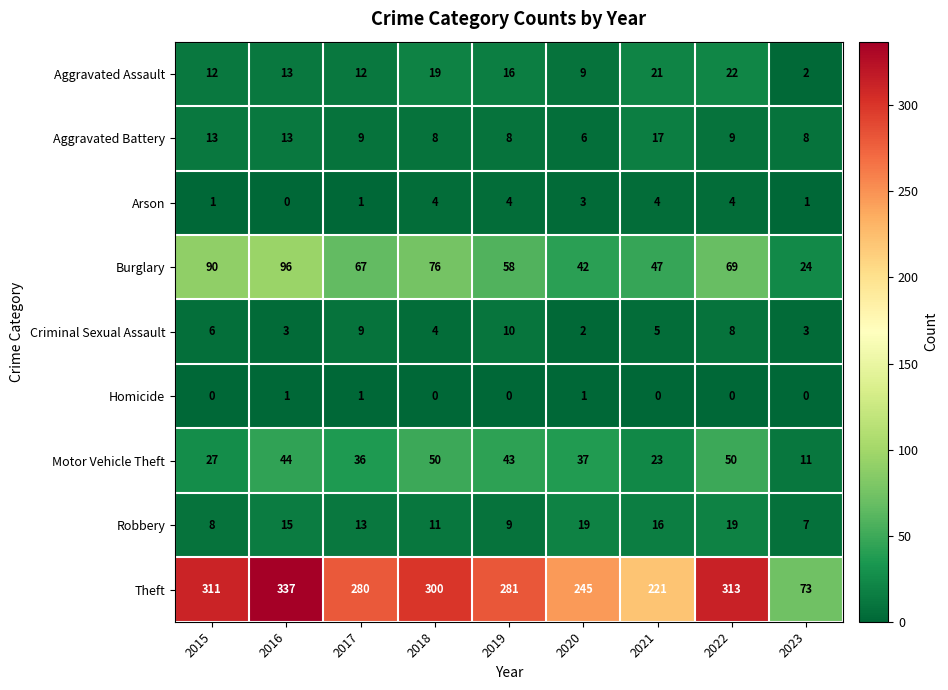

At which label does Criminal Sexual Assault first exceed 5?

2015